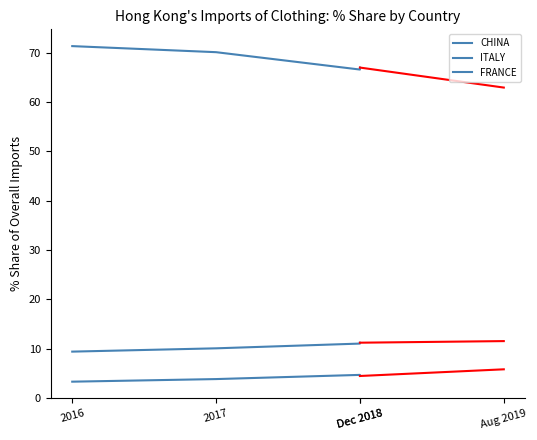

The value of ITALY at Dec 2018 is 11.2. True or false?

True